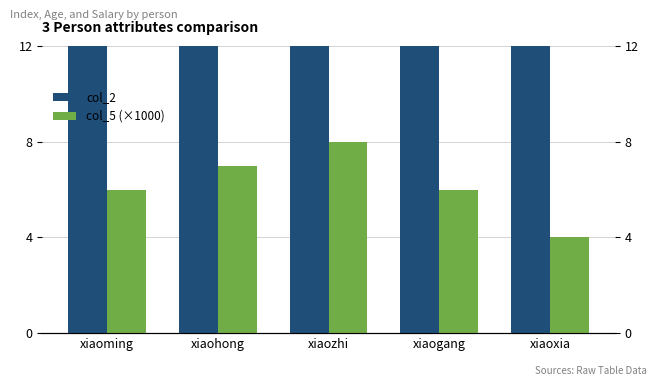

What is the label of the 2nd bar from the right?

xiaogang